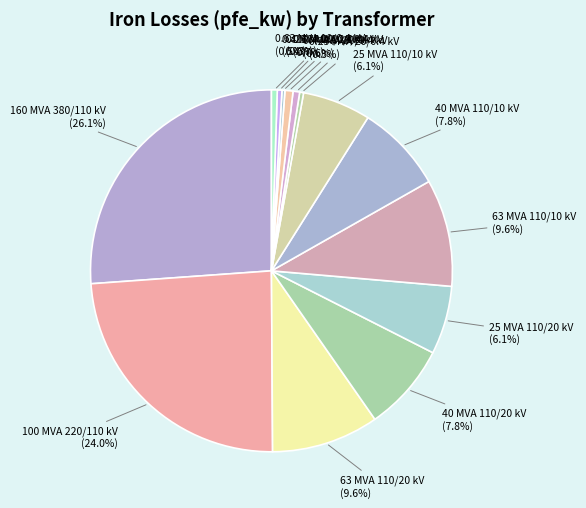

How much of the chart is everything except 63 MVA 110/20 kV?

90.4%